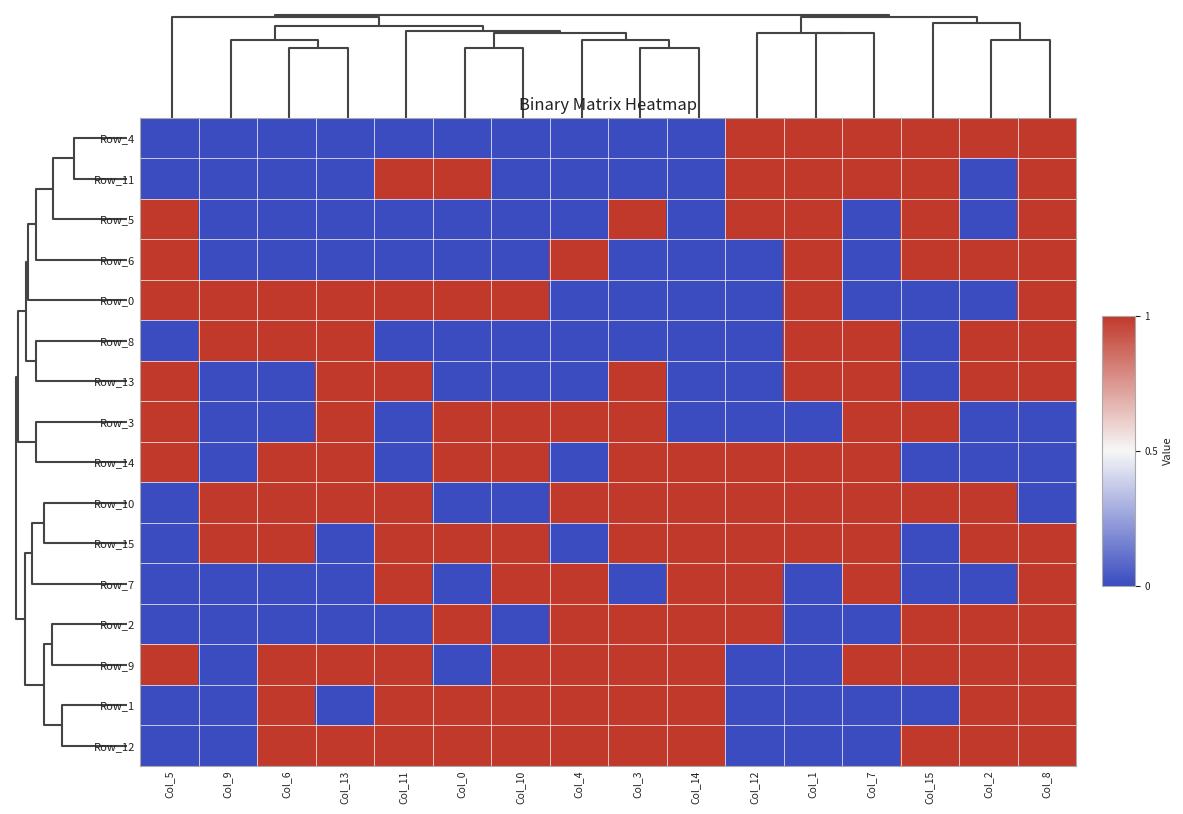

List the series in order of their peak value, lowest first.

Row_4, Row_11, Row_5, Row_6, Row_0, Row_8, Row_13, Row_3, Row_14, Row_10, Row_15, Row_7, Row_2, Row_9, Row_1, Row_12